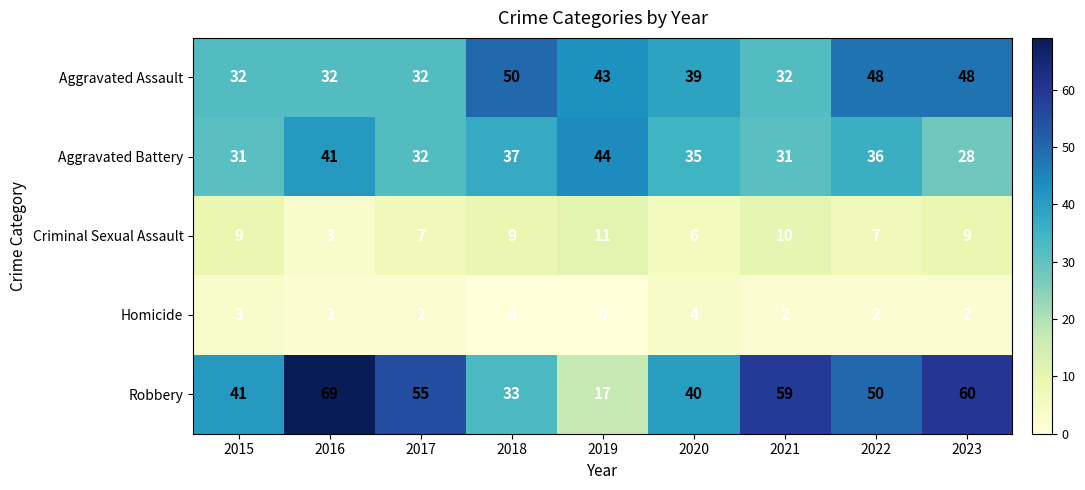

Where is Aggravated Battery nearest to the value 36?

2022